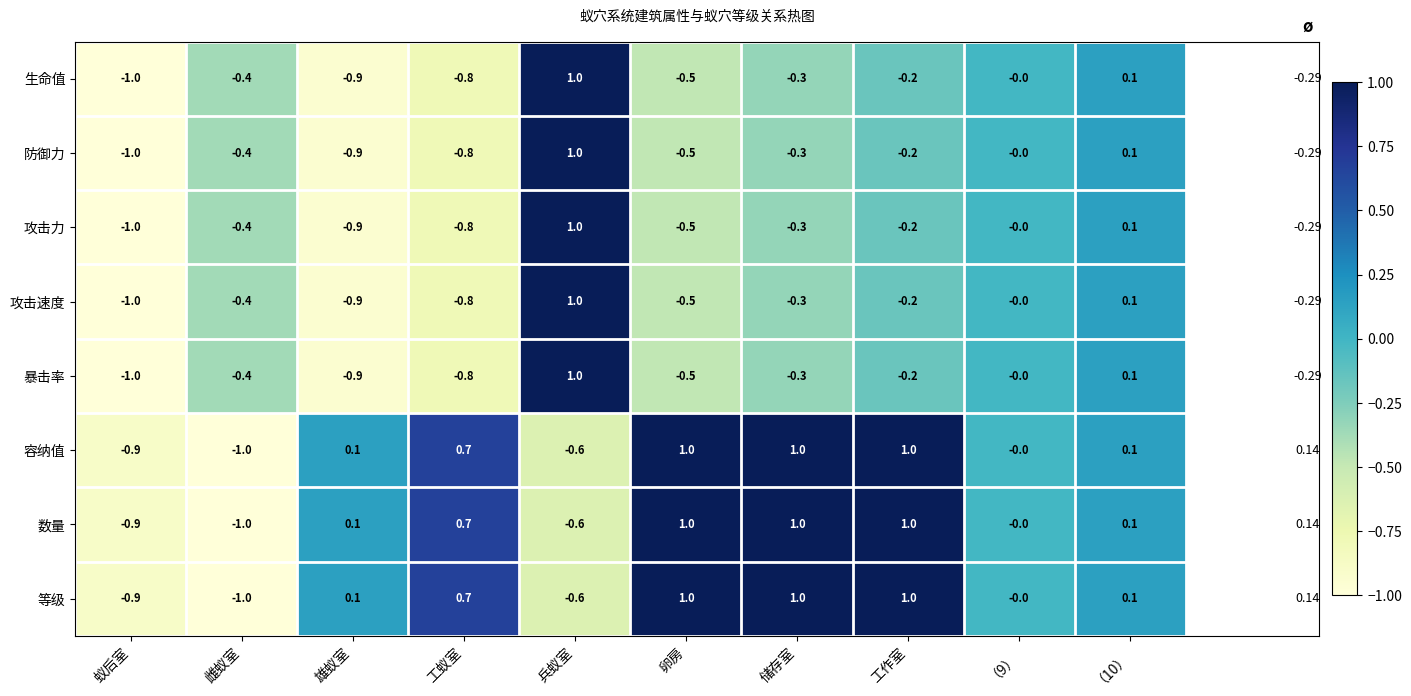

Rank the categories by 攻击力 value from highest to lowest.

兵蚁室, （10）, （9）, 工作室, 储存室, 雌蚁室, 卵房, 工蚁室, 雄蚁室, 蚁后室